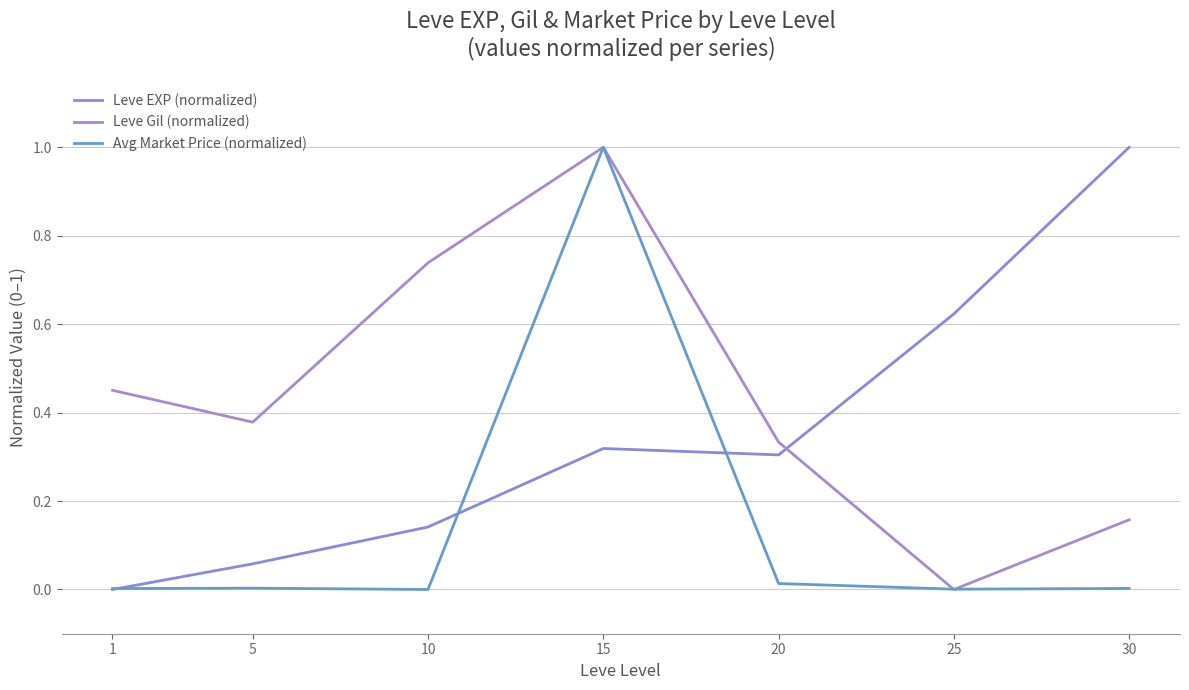

Is the value of Leve EXP (normalized) at 20 greater than the value of Leve Gil (normalized) at 30?

Yes